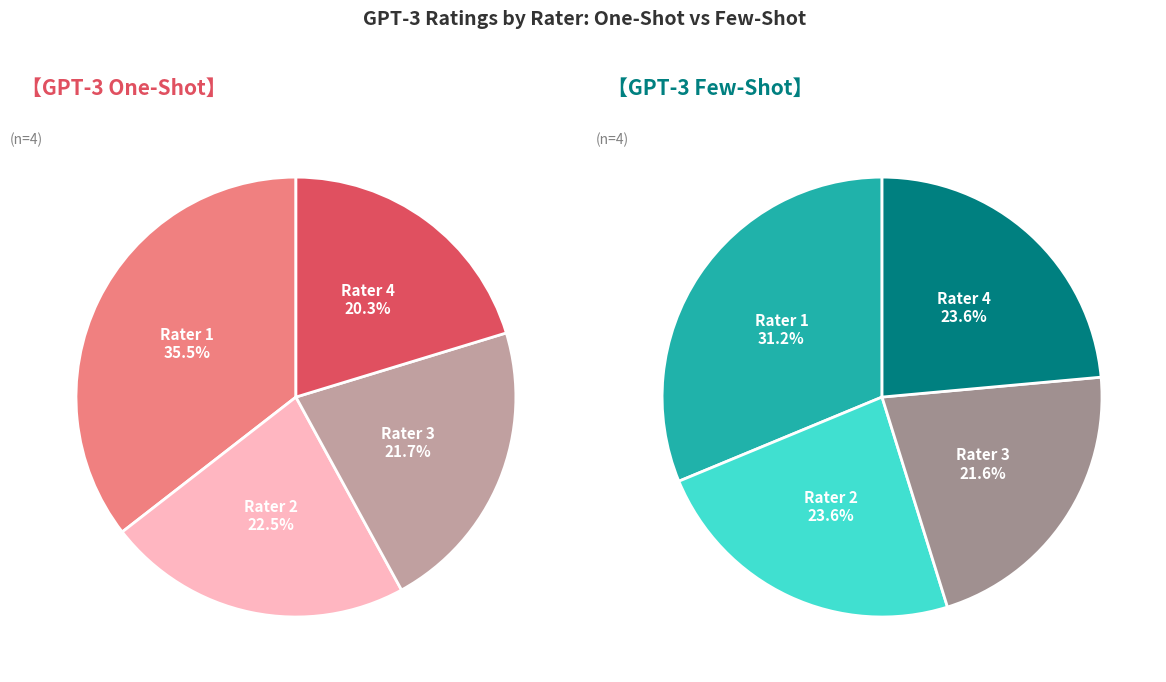

Which category has the smallest portion of the pie?

Rater 4